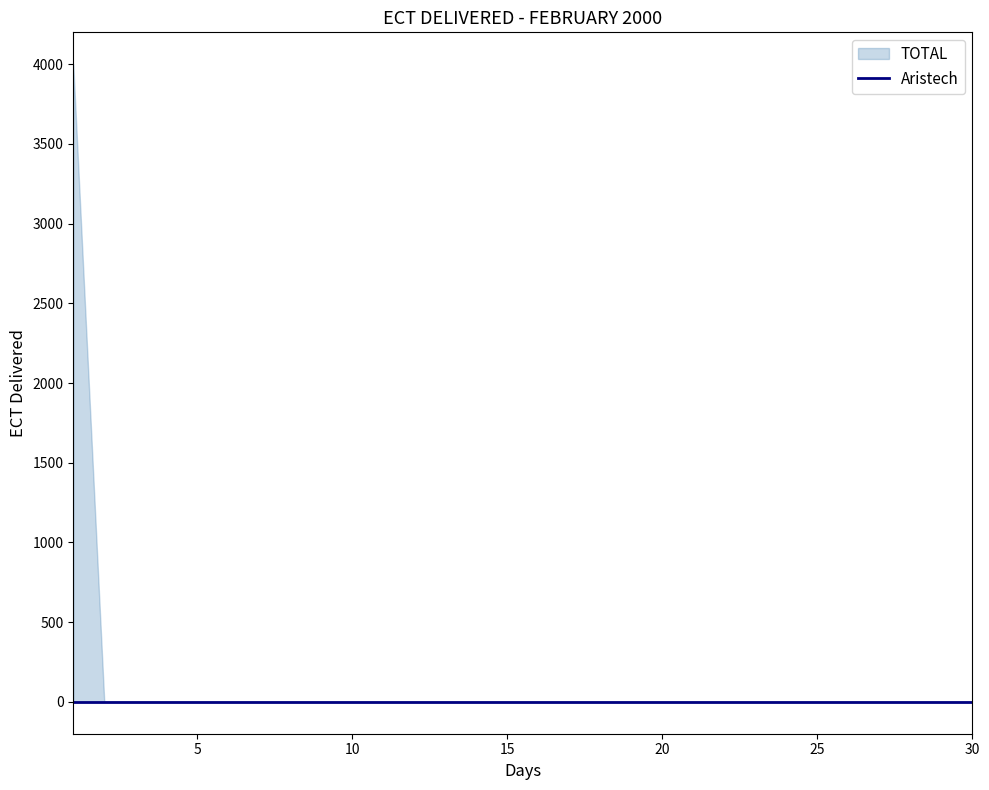

Count the number of categories in the chart.

30